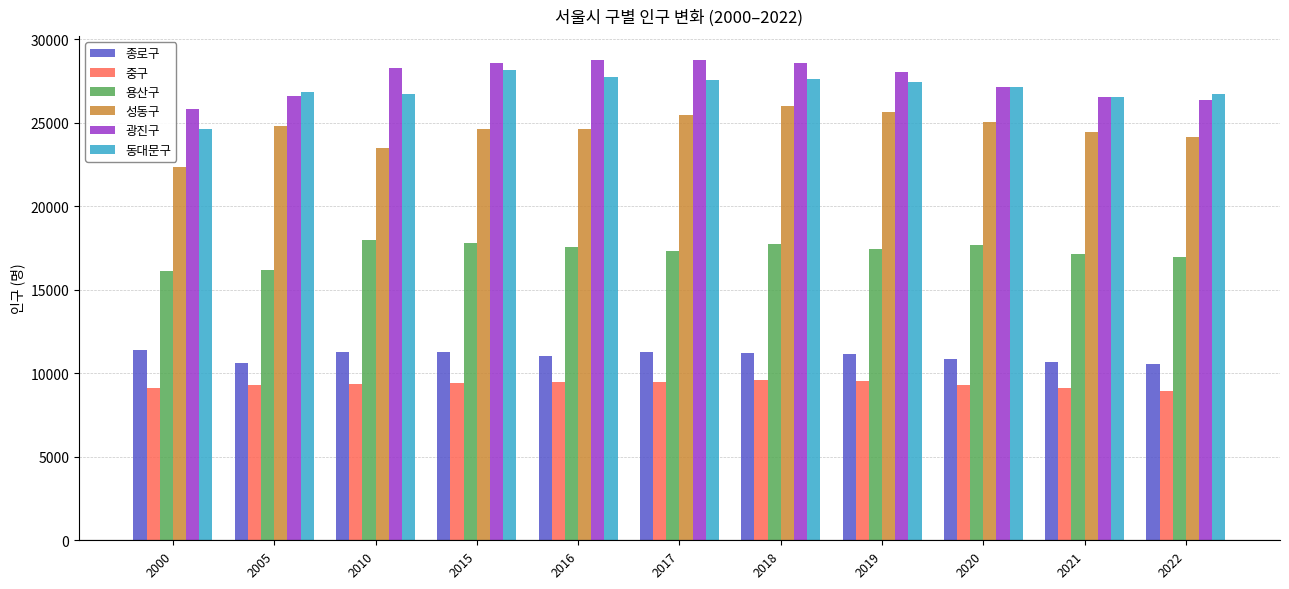

What is the value of the 광진구 bar at the 3rd from the left?

28304